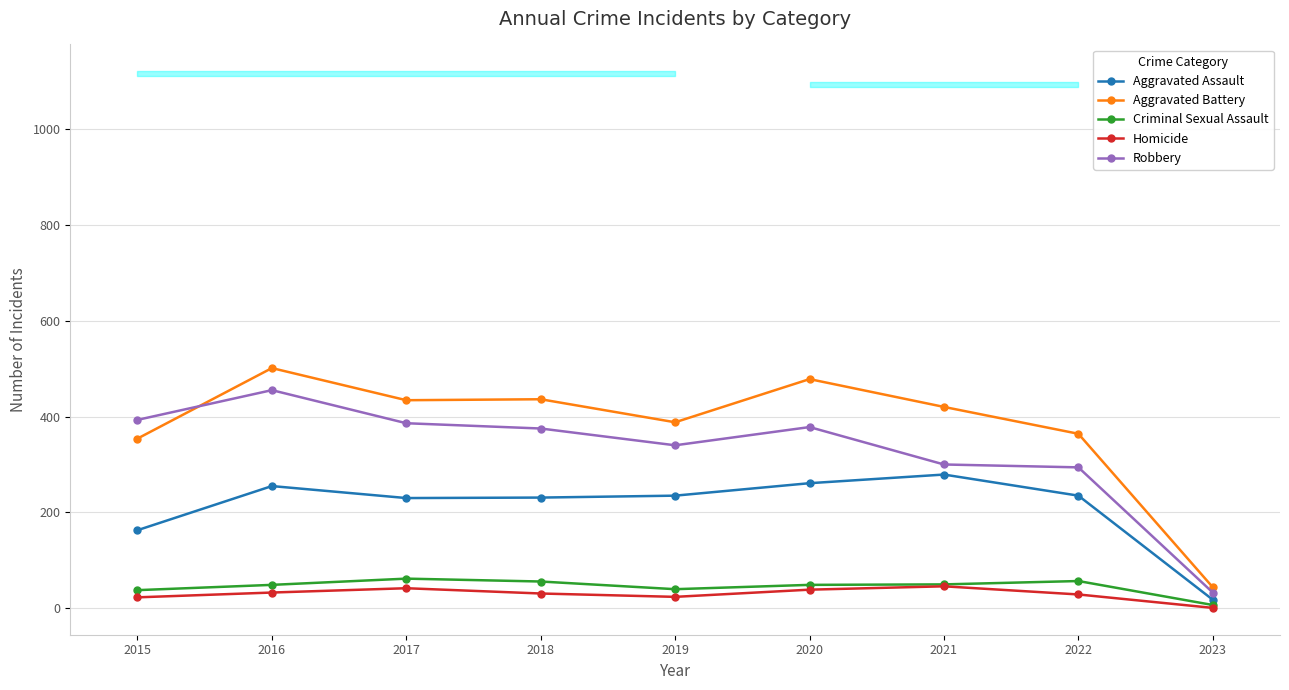

At which label does Criminal Sexual Assault first exceed 49?

2017